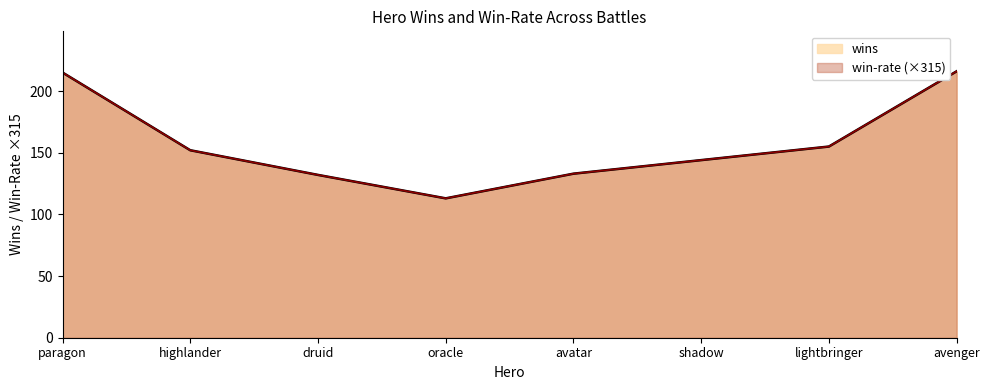

True or false: win-rate and wins cross at least once.

False